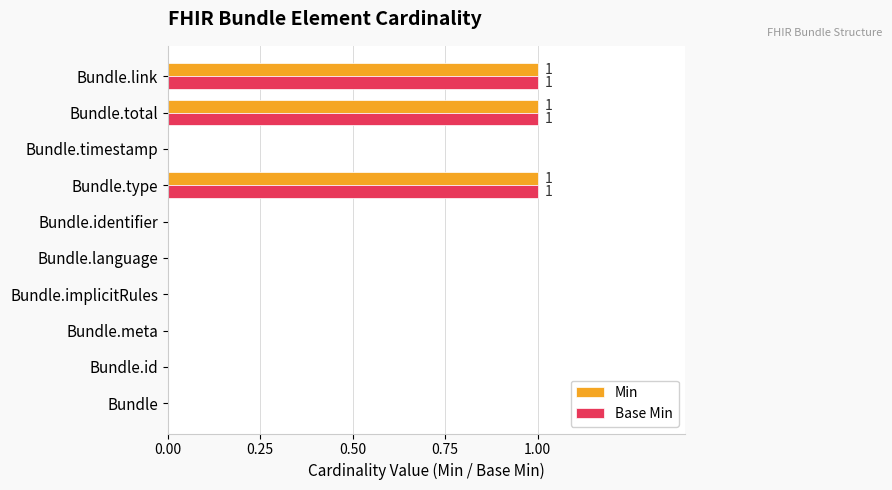

What is the sum of all Min values?

3